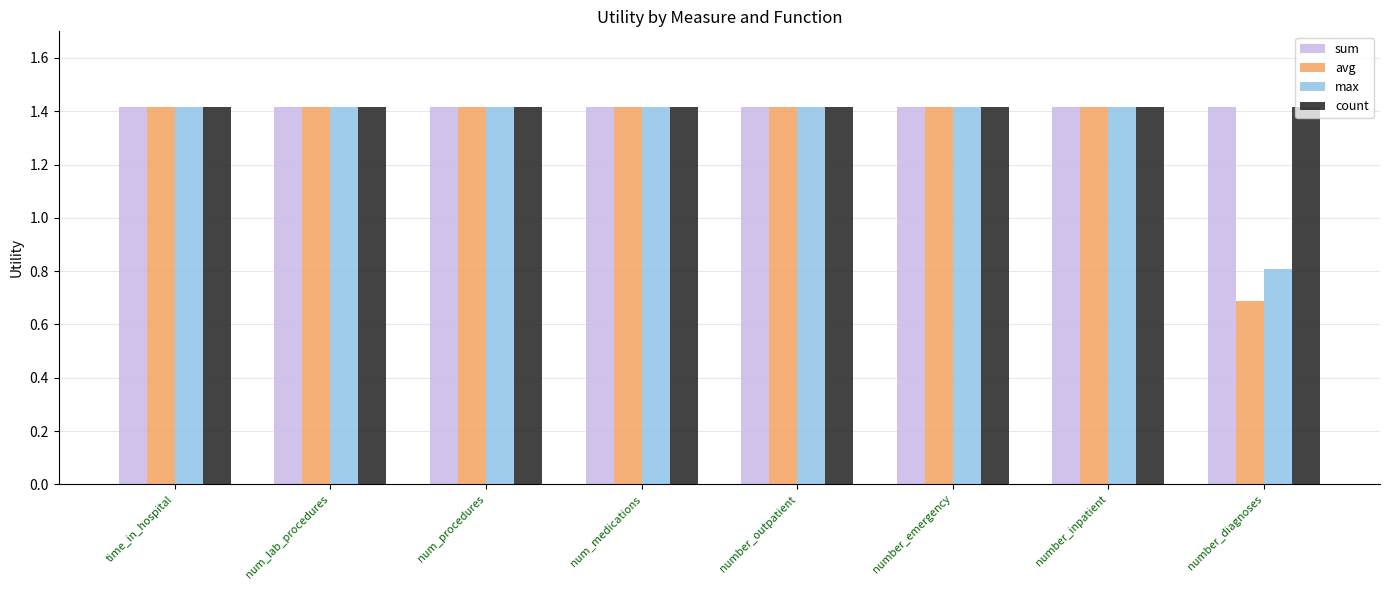

The value of max at num_procedures is 1.4. True or false?

True